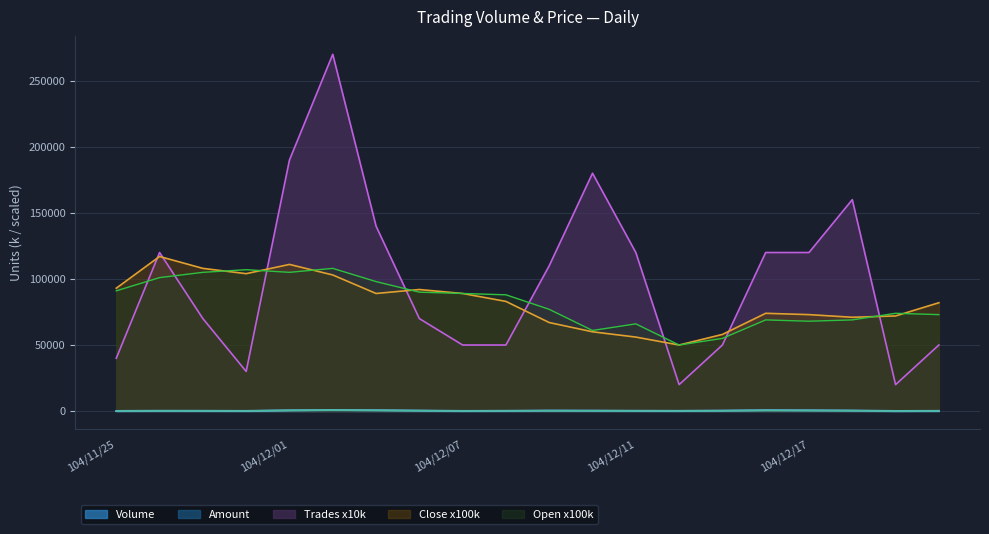

What is the difference between the Trades values at 104/12/03 and 104/12/17?

20000.0